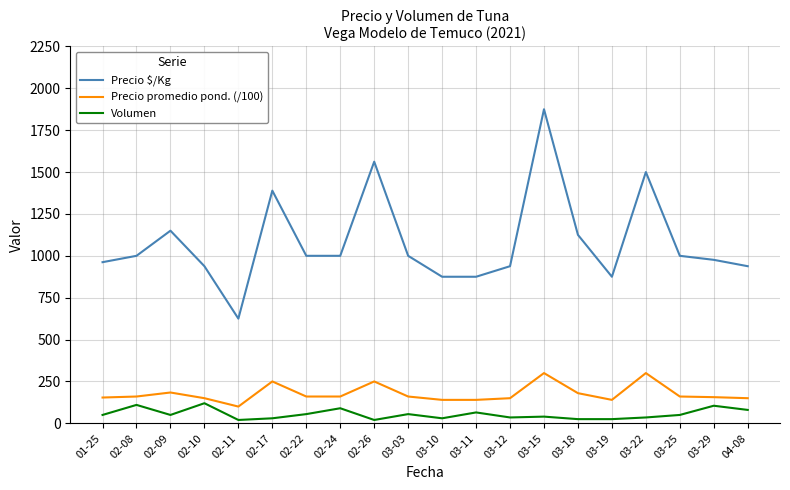

How many categories are shown in the chart?

20